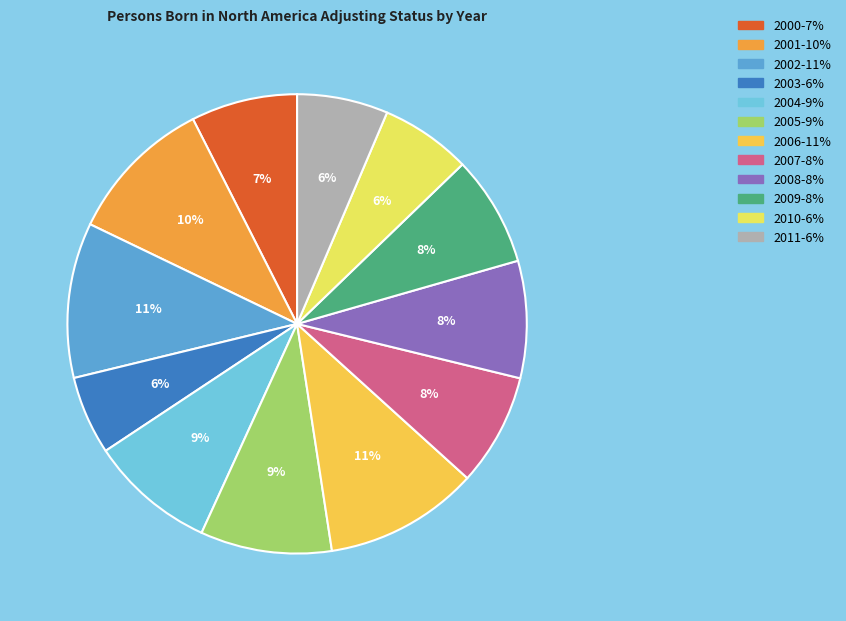

Is the sum of 2003 and 2009 greater than half?

No